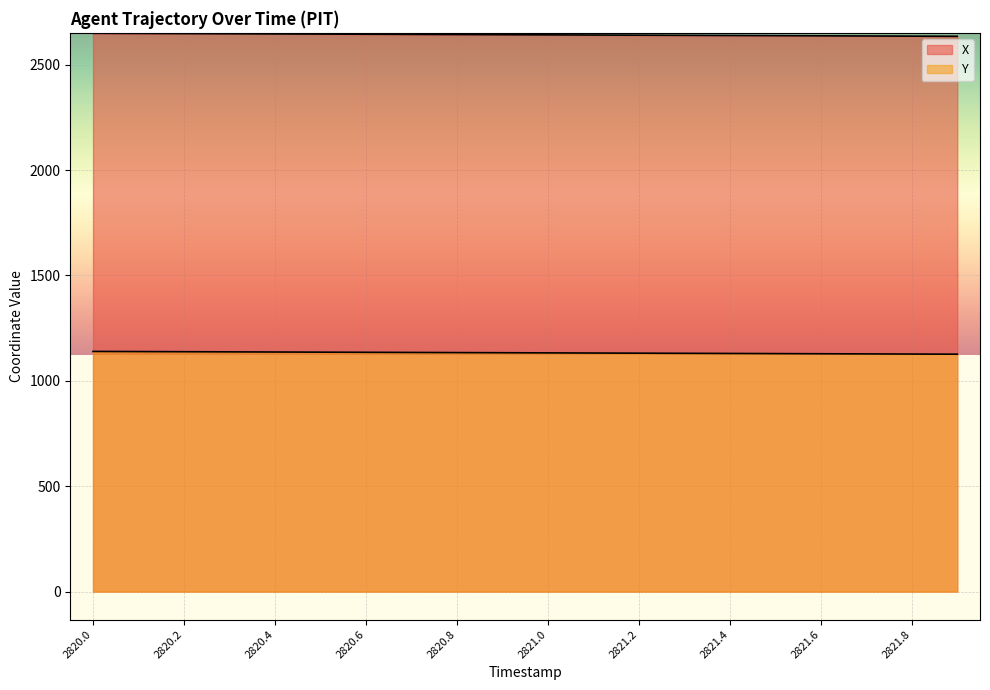

Reading right to left, transcribe all the data shown in this chart.

X: 2821.9=2634.9	2821.8=2635.6	2821.7=2636.4	2821.6=2637.1	2821.5=2637.9	2821.4=2638.7	2821.3=2639.4	2821.2=2640.2	2821.1=2640.9	2821.0=2641.7	2820.9=2642.4	2820.8=2643.2	2820.7=2643.9	2820.6=2644.7	2820.5=2645.4	2820.4=2646.2	2820.3=2646.9	2820.2=2647.7	2820.1=2648.4	2820.0=2649.2
Y: 2821.9=1126.4	2821.8=1127.1	2821.7=1127.8	2821.6=1128.5	2821.5=1129.2	2821.4=1129.9	2821.3=1130.6	2821.2=1131.3	2821.1=1132.0	2821.0=1132.7	2820.9=1133.3	2820.8=1134.0	2820.7=1134.7	2820.6=1135.4	2820.5=1136.1	2820.4=1136.8	2820.3=1137.5	2820.2=1138.2	2820.1=1138.9	2820.0=1139.6